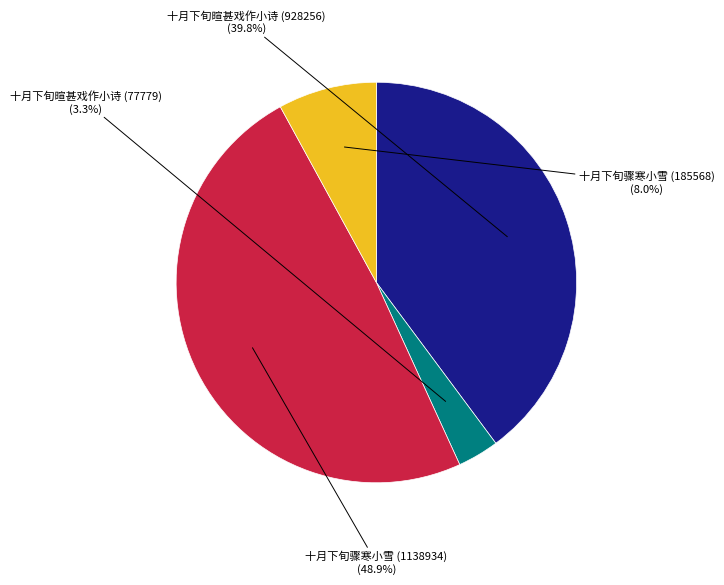

To the nearest percent, what is the average slice percentage?

25%